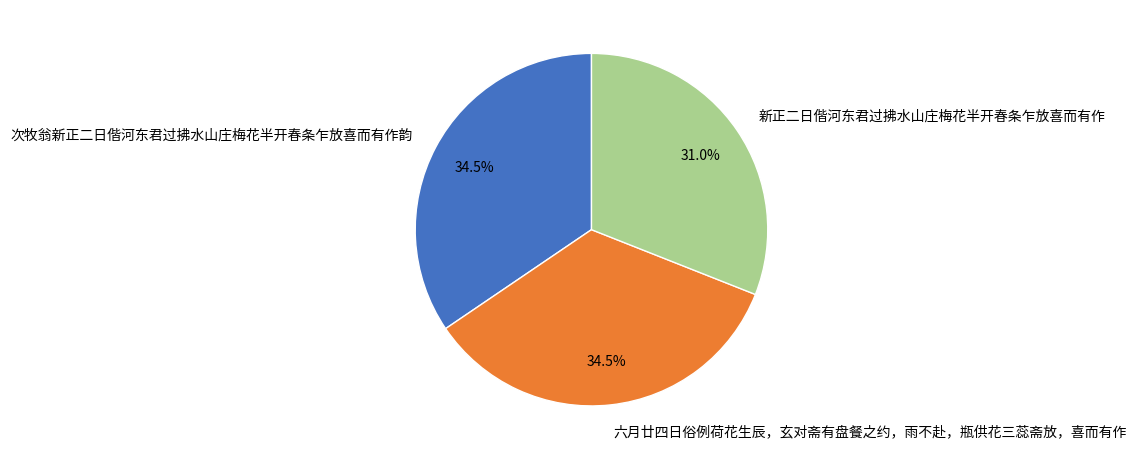

What is the smallest slice in the pie chart?

新正二日偕河东君过拂水山庄梅花半开春条乍放喜而有作